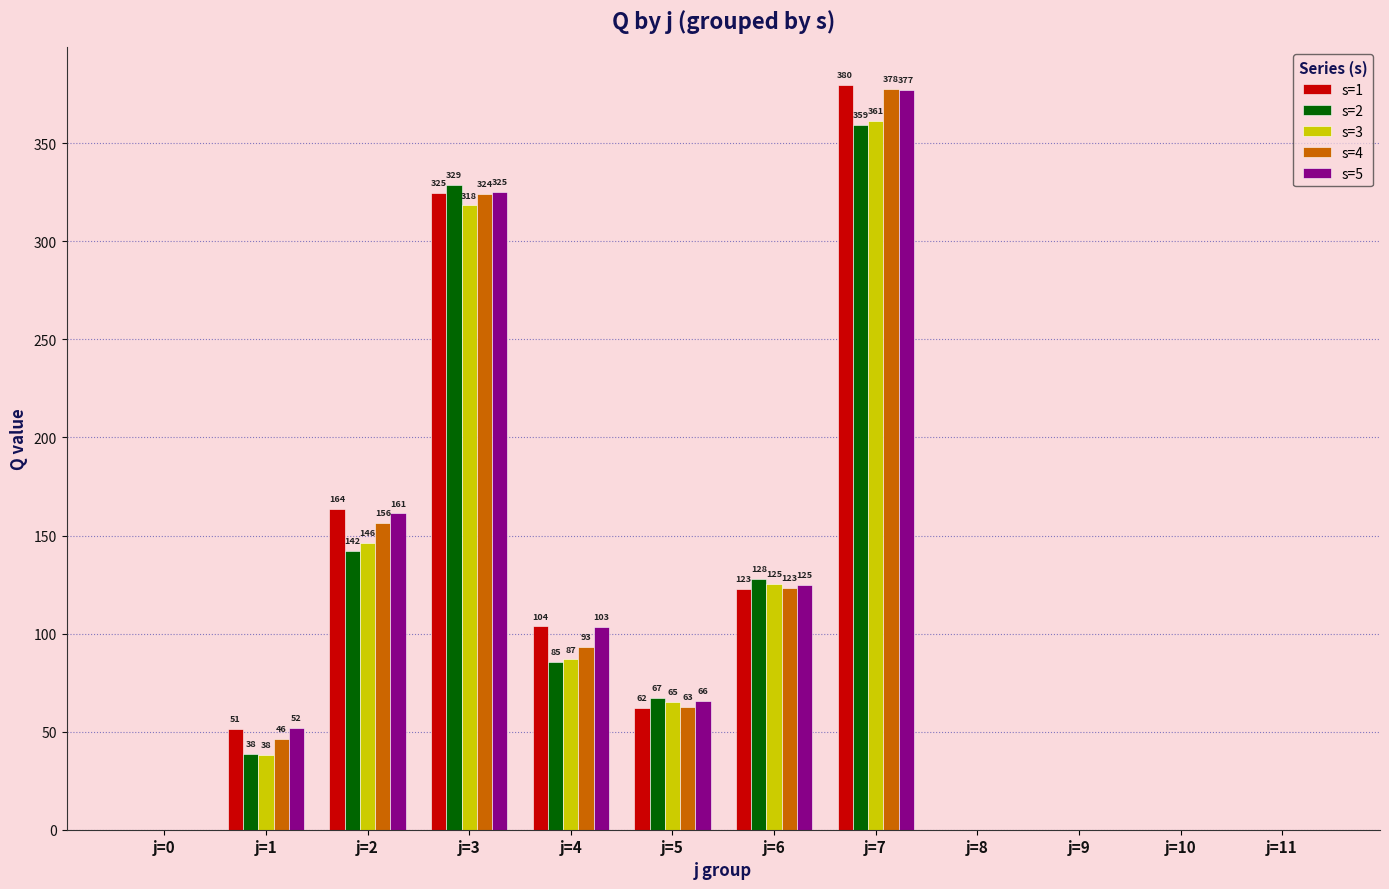

Which series changed the most between j=3 and j=11?

s=2